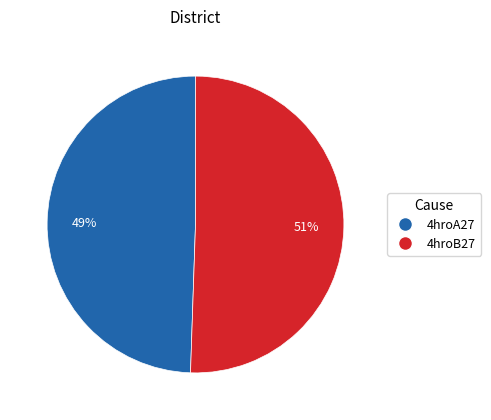

Combined, do 4hroA27 and 4hroB27 account for over 50%?

Yes